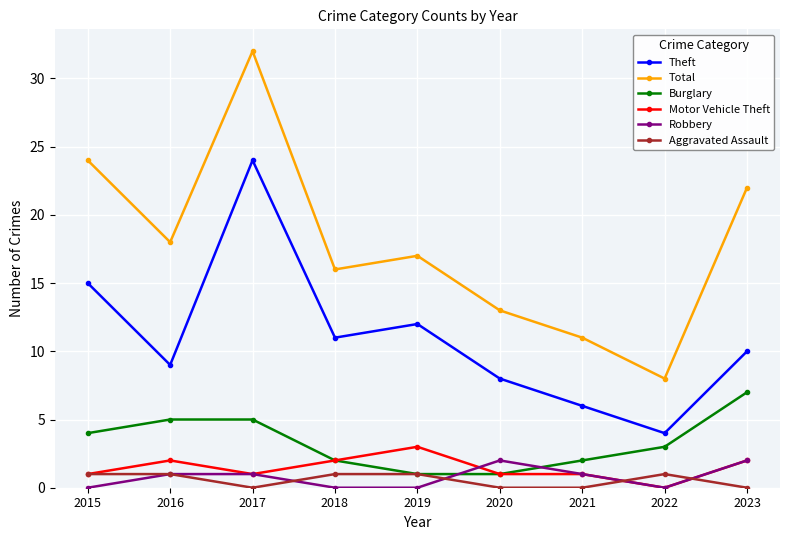

Which series has the widest spread of values?

Total